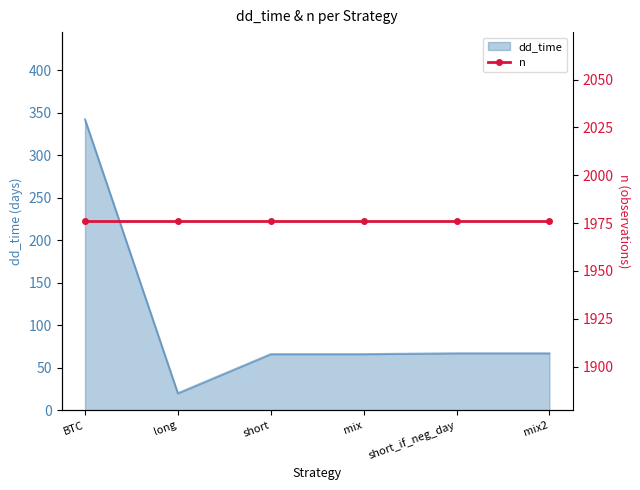

At which category does the chart reach its minimum across all series?

long